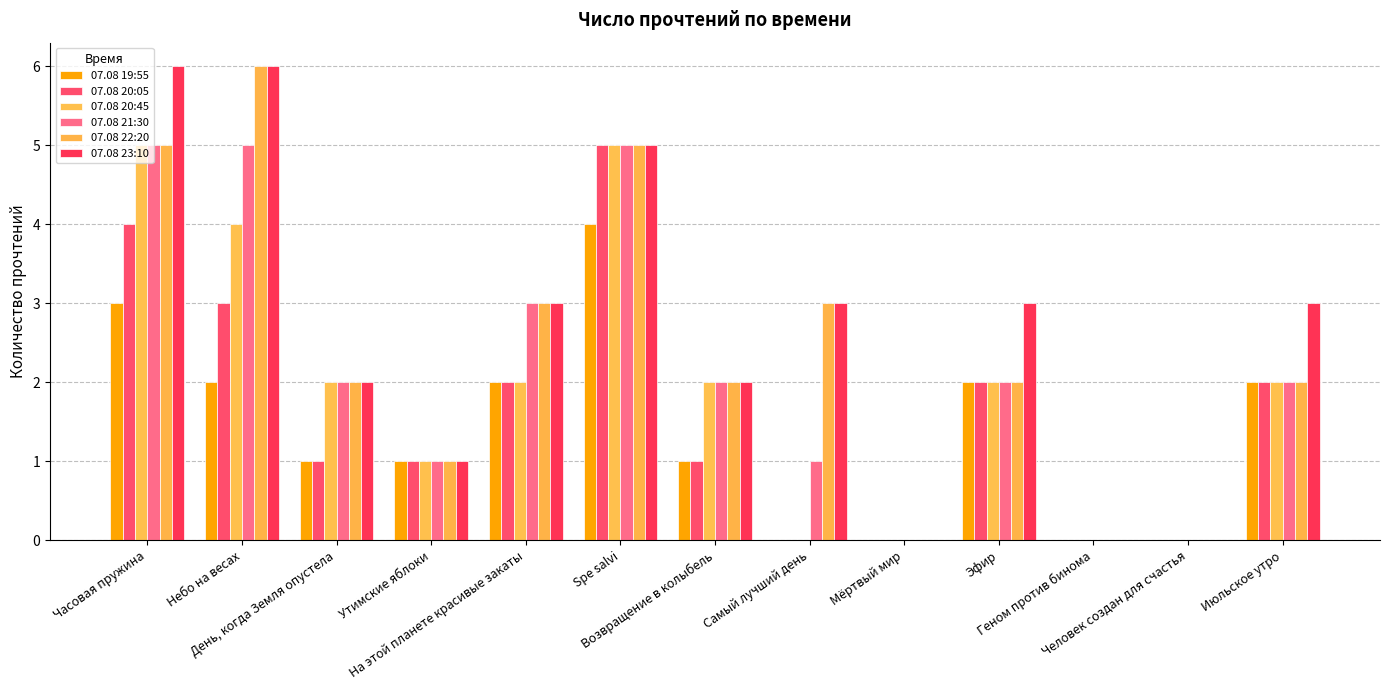

At how many categories does at least one series exceed 5?

2